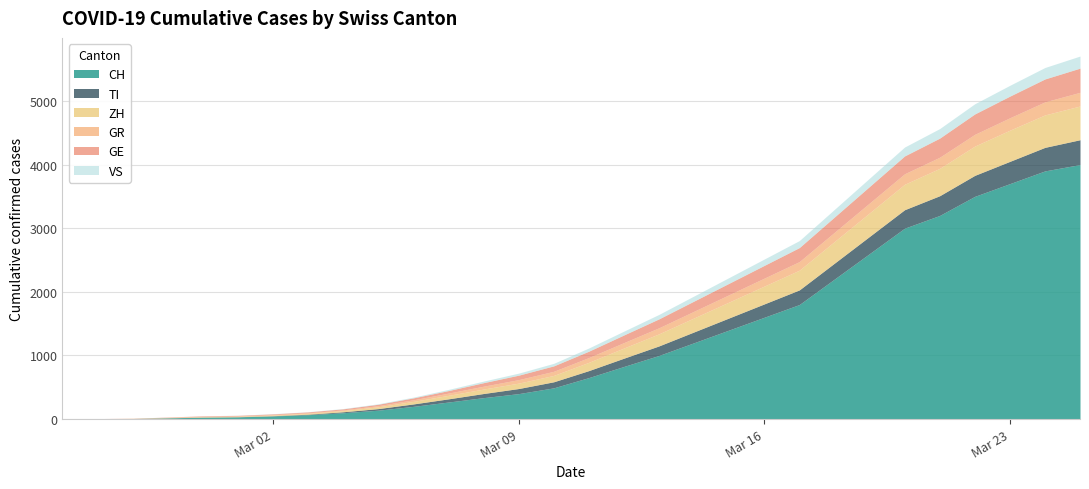

How many values in ZH are above zero?

28